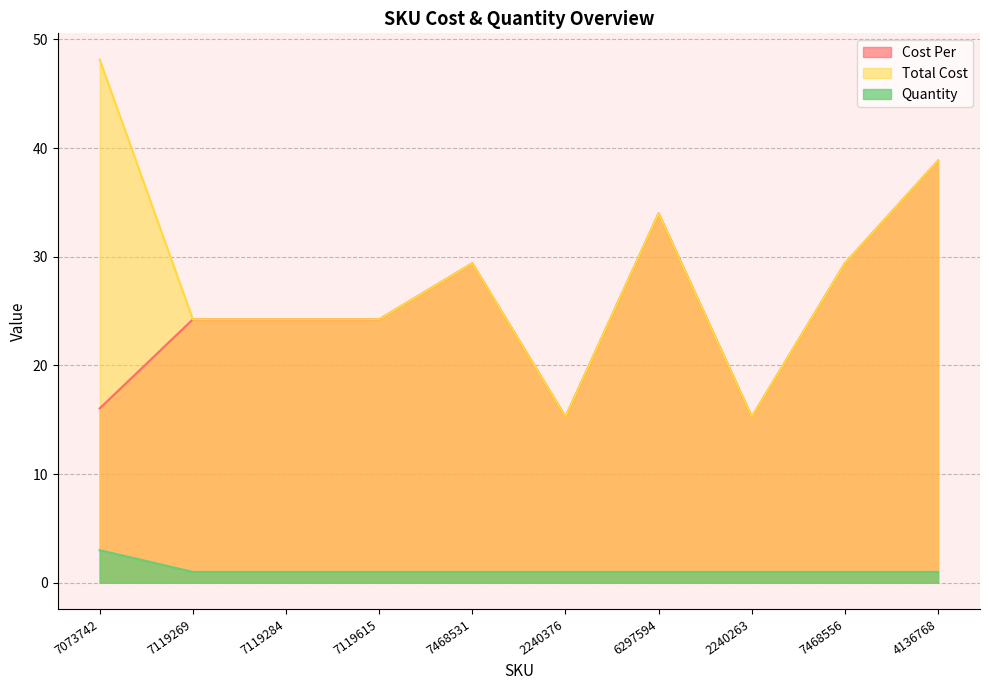

What position from the right is 4136768?

1